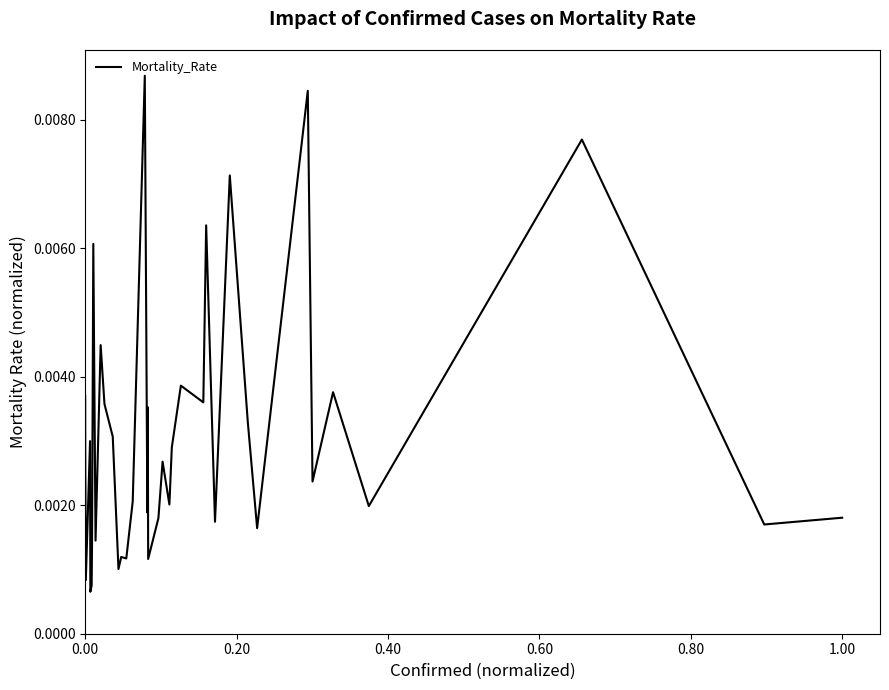

Does the chart display data point markers on the line(s)?

No